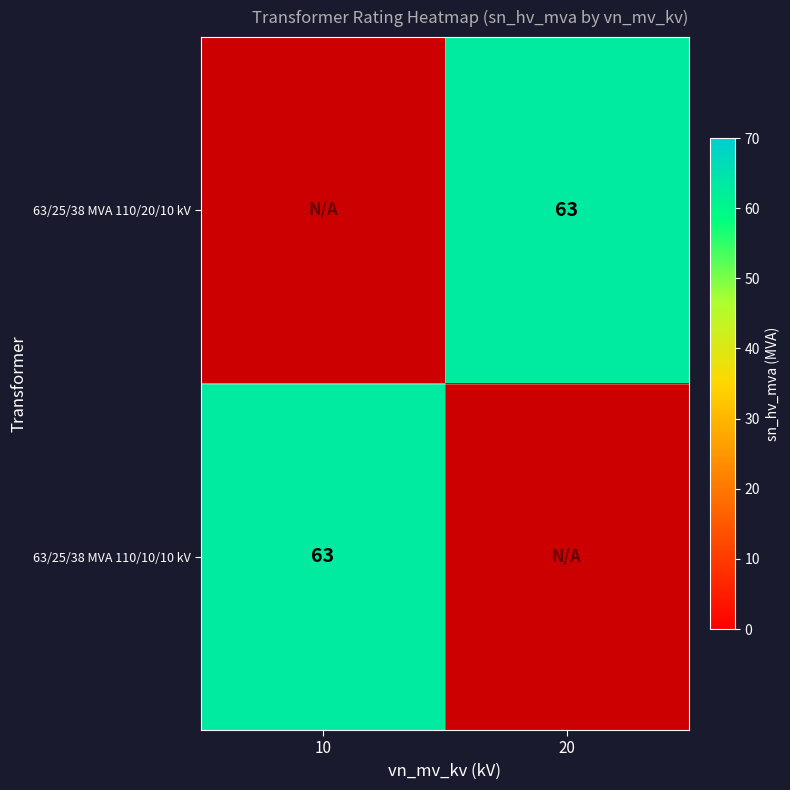

Which category has the lowest value across all series?

20